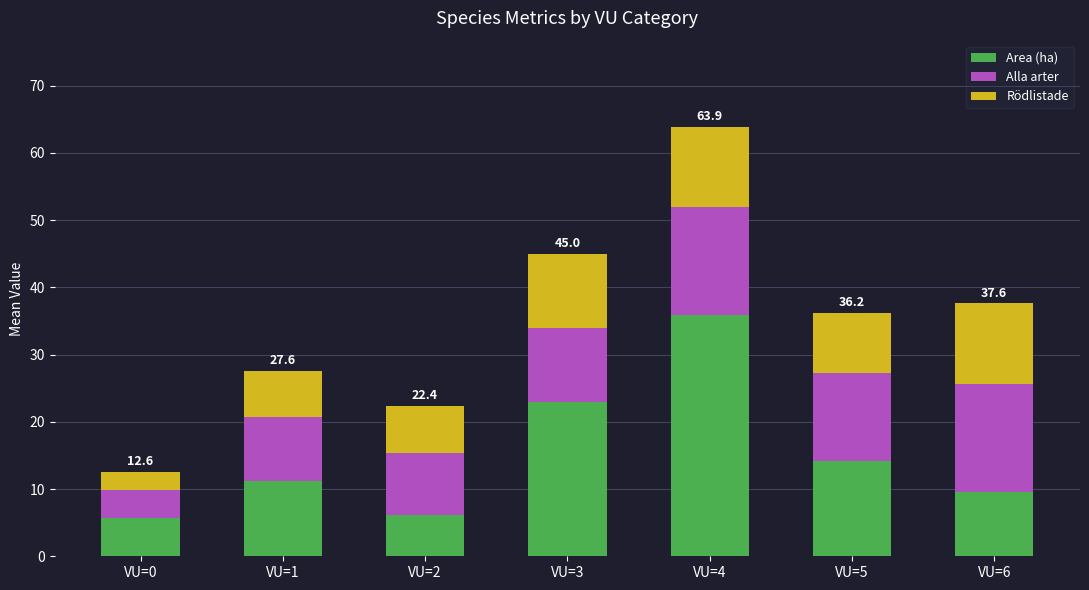

Reading left to right, transcribe the values for Area (ha).

VU=0=5.7	VU=1=11.2	VU=2=6.1	VU=3=23.0	VU=4=35.9	VU=5=14.2	VU=6=9.6